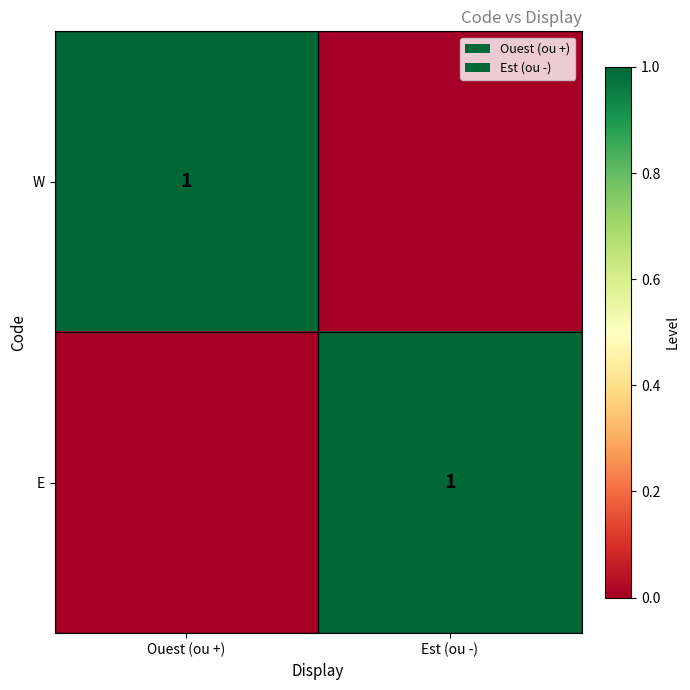

The value of W at Ouest (ou +) is 0. True or false?

False